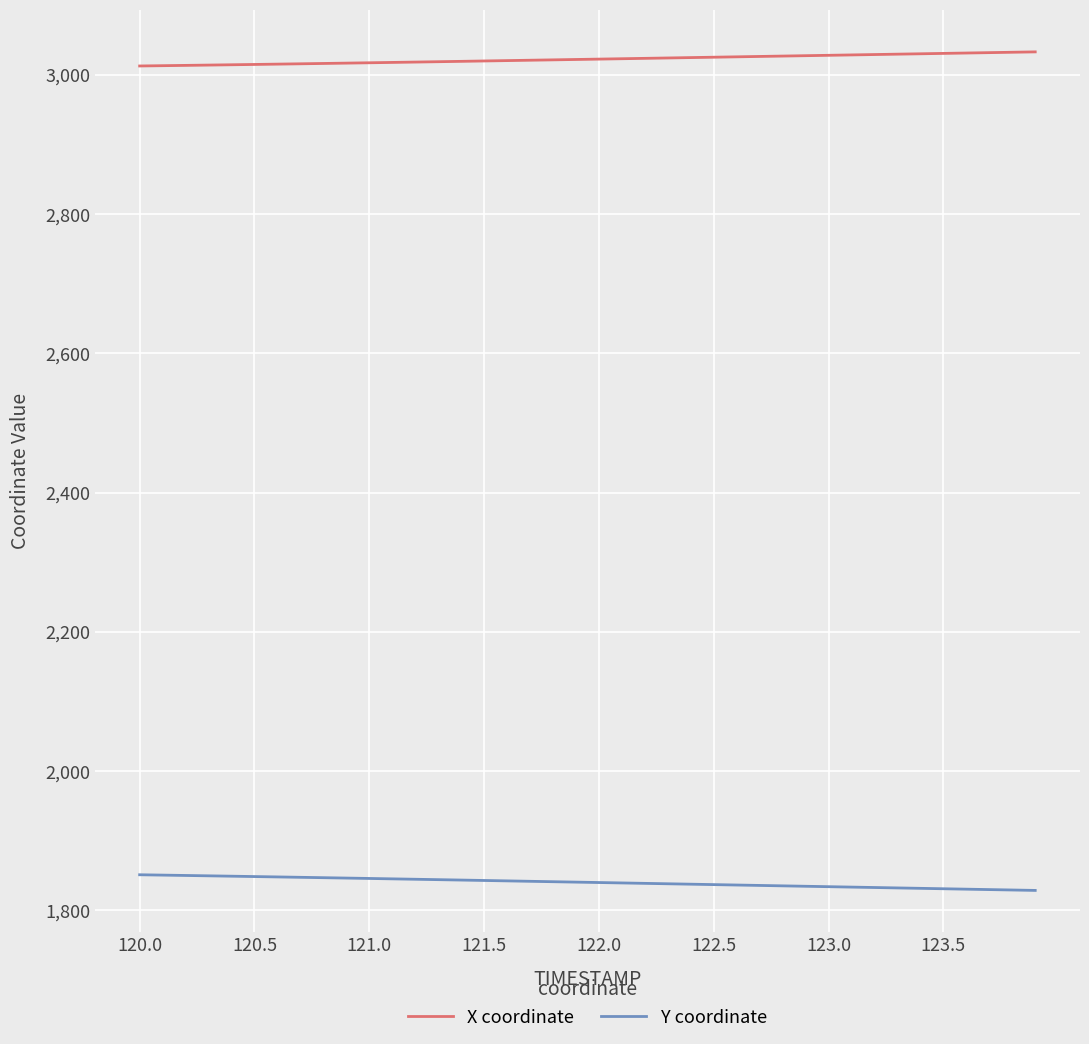

What is the minimum value shown in the chart?

1828.8